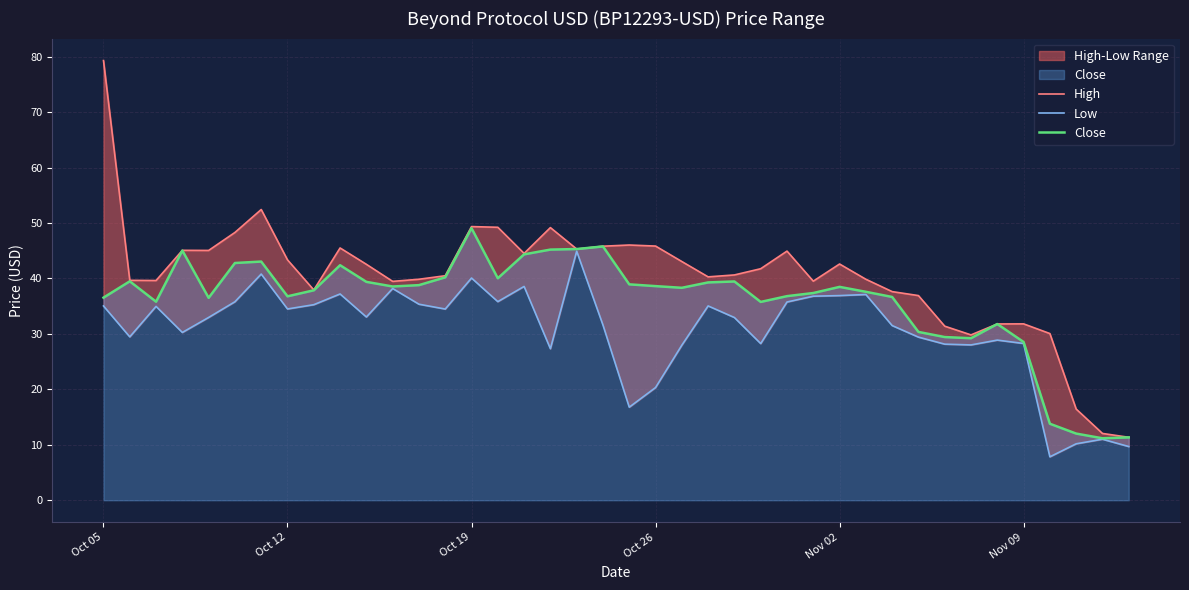

What is the value of the Low point at the 5th from the left?

33.0